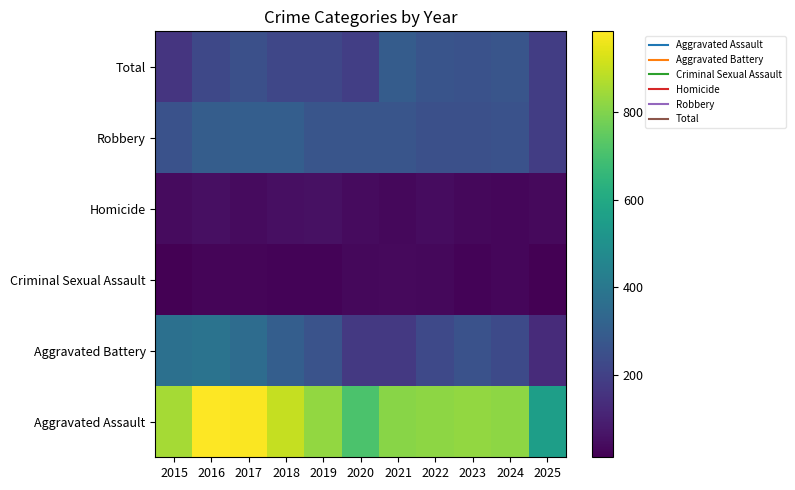

Reading left to right, what are all the values shown in this chart?

Total: 2015=164	2016=225	2017=251	2018=220	2019=220	2020=192	2021=295	2022=264	2023=259	2024=267	2025=188
Robbery: 2015=259	2016=298	2017=303	2018=302	2019=267	2020=268	2021=270	2022=249	2023=251	2024=258	2025=188
Homicide: 2015=43	2016=51	2017=41	2018=51	2019=55	2020=40	2021=33	2022=44	2023=35	2024=31	2025=37
Criminal Sexual Assault: 2015=13	2016=28	2017=27	2018=23	2019=21	2020=34	2021=38	2022=35	2023=23	2024=30	2025=14
Aggravated Battery: 2015=372	2016=381	2017=356	2018=302	2019=263	2020=174	2021=175	2022=227	2023=257	2024=231	2025=131
Aggravated Assault: 2015=851	2016=983	2017=978	2018=898	2019=826	2020=708	2021=811	2022=819	2023=825	2024=817	2025=558